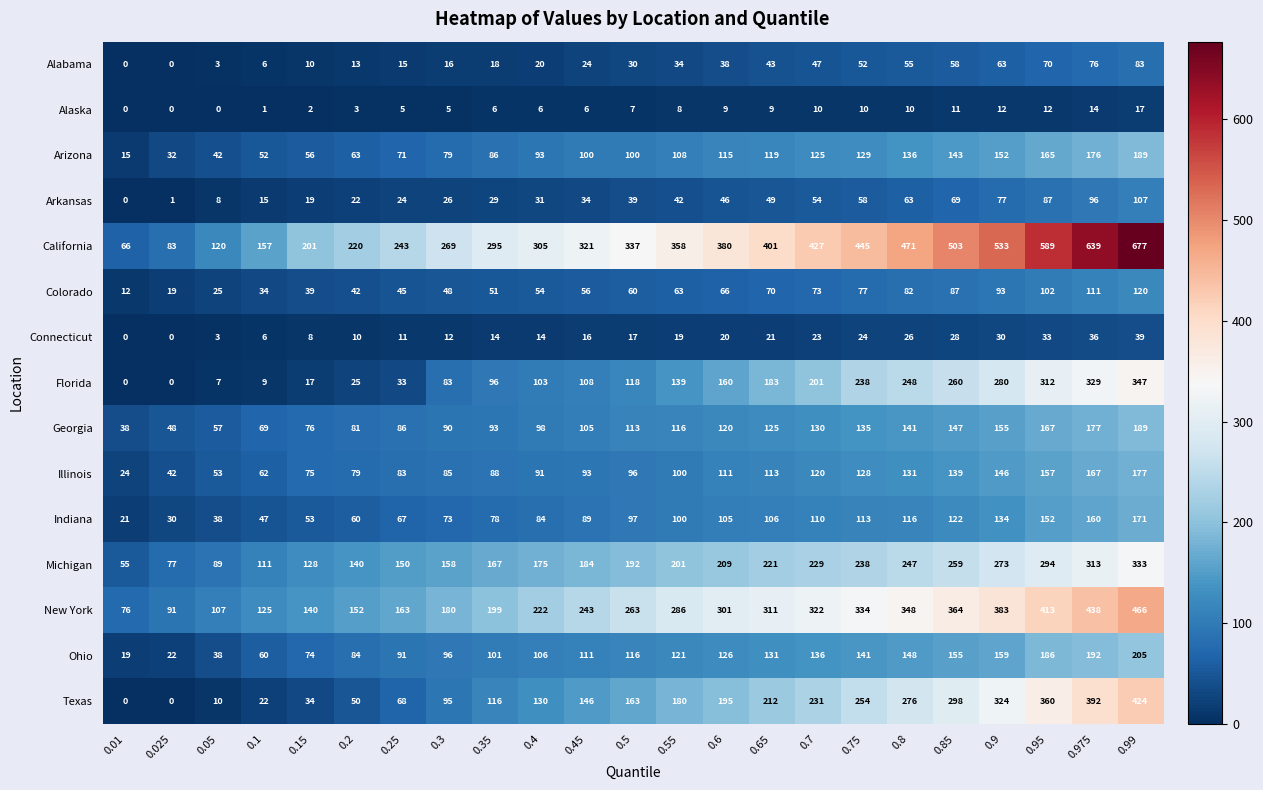

The Michigan series shows 57 at 0.3. True or false?

False